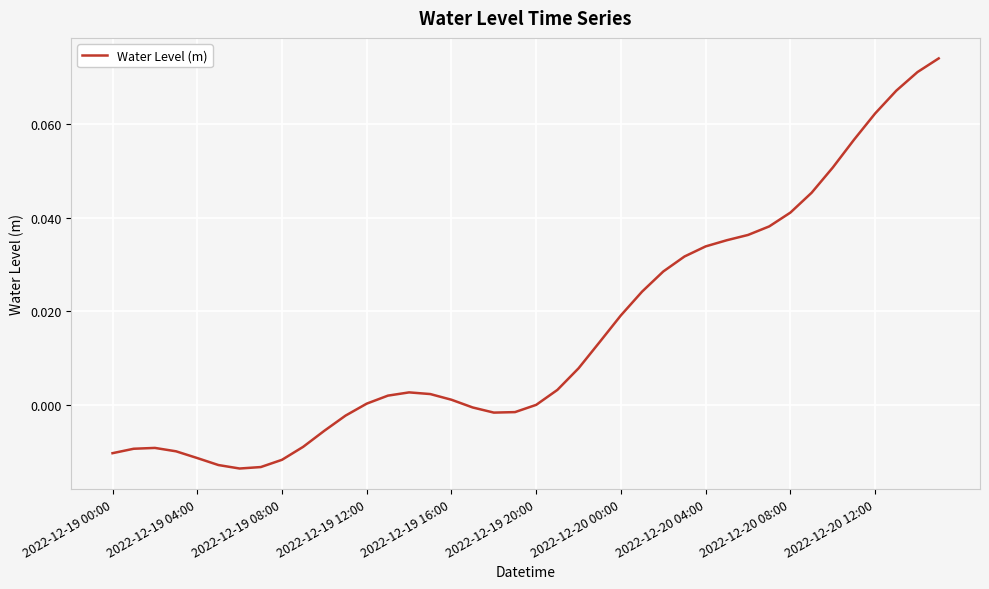

How many interior local valleys (lower than both neighbors) does the data have?

2